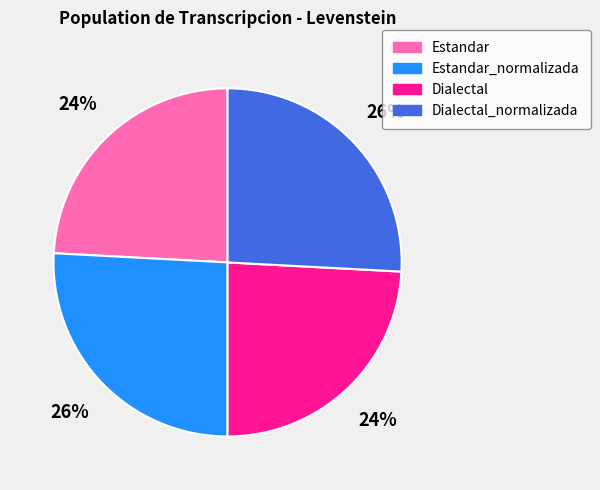

Do Dialectal_normalizada and Estandar_normalizada together represent more than half of the pie?

Yes